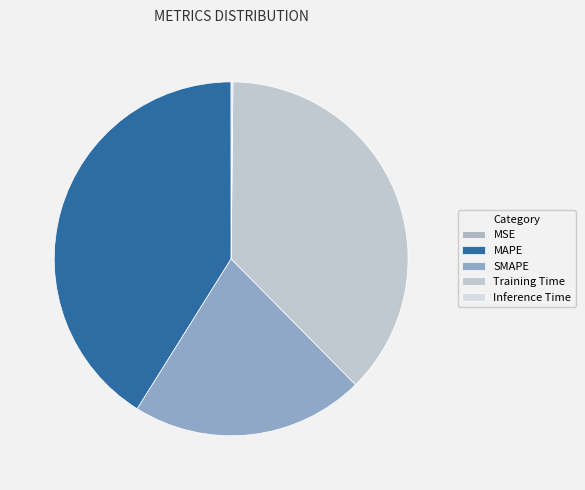

To the nearest percent, what percentage of the pie is SMAPE?

21%